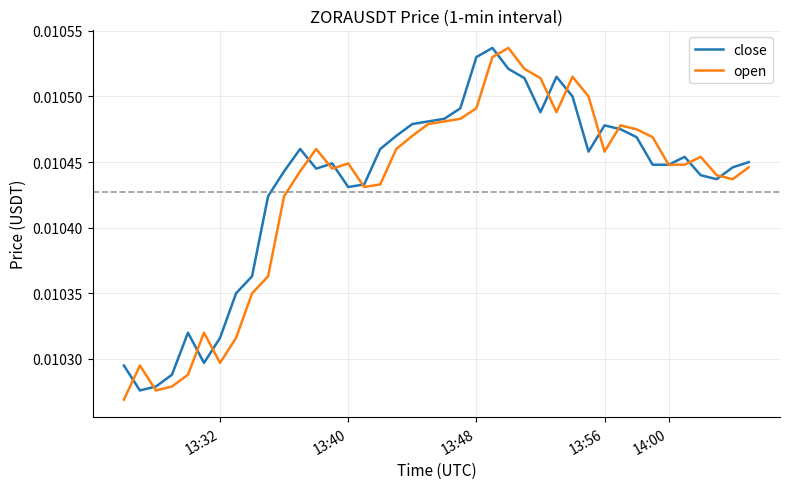

At 13:32, list the series in order from largest to smallest.

close, open